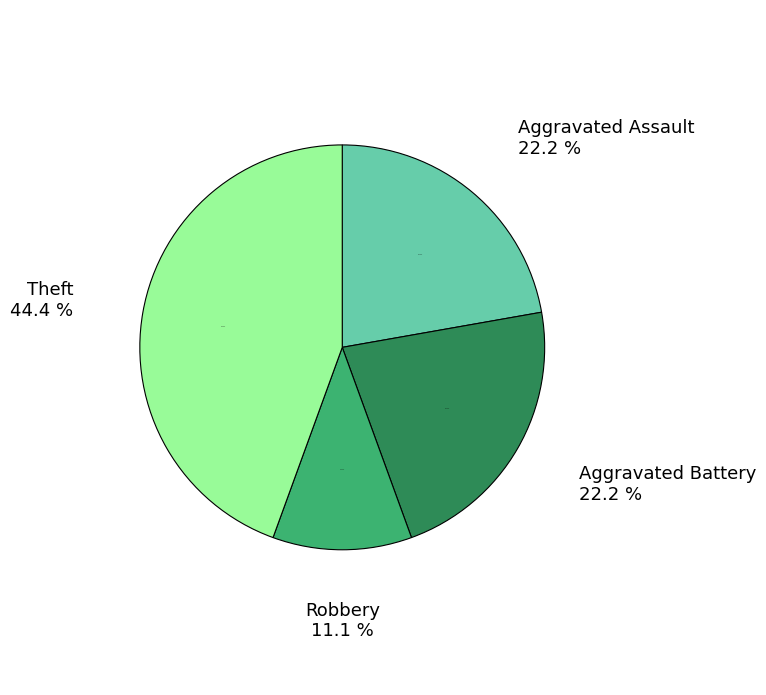

The Motor Vehicle Theft slice represents 0% of the pie. True or false?

True